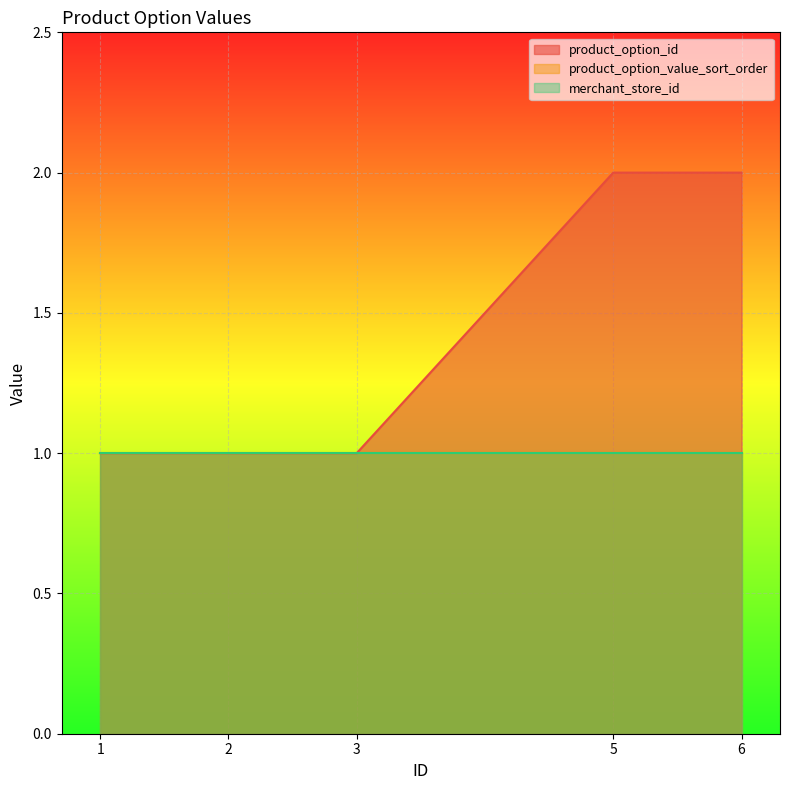

Which category has the highest value across all series?

5